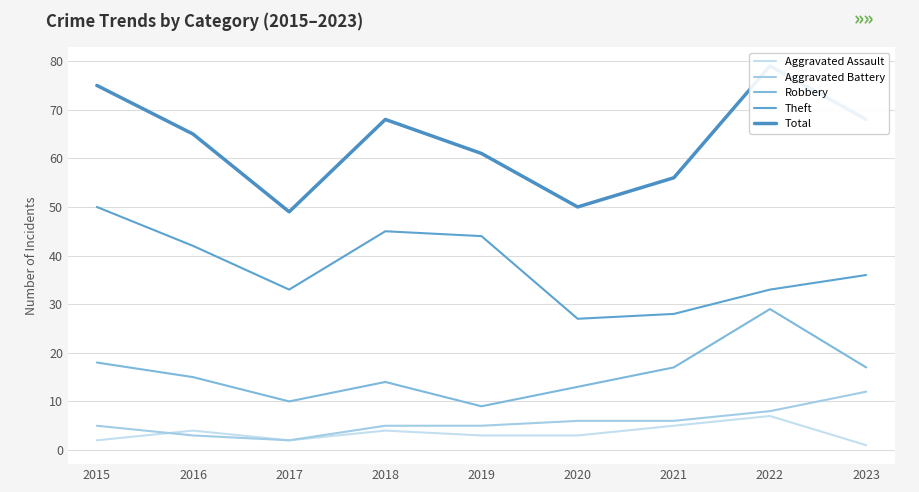

What is the average value of the Aggravated Battery series?

6